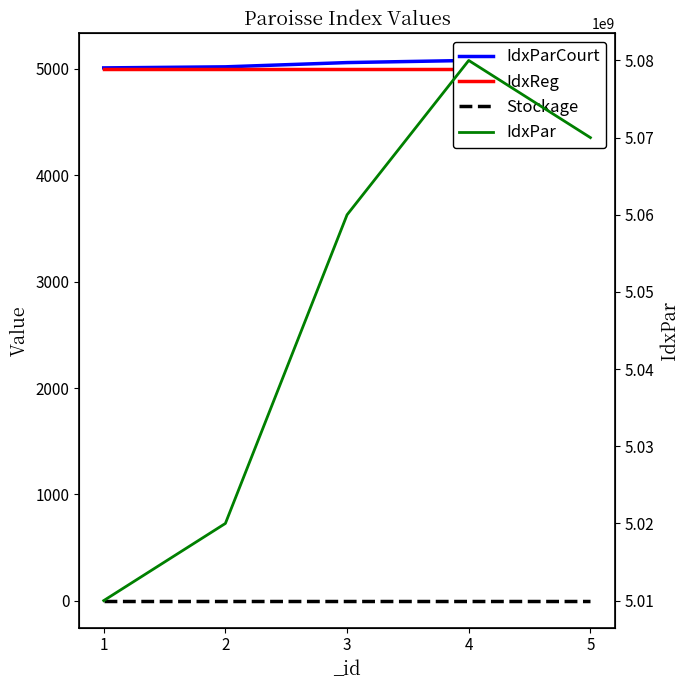

Reading left to right, extract all data points from this chart.

IdxParCourt: 5010	5020	5060	5080	5070
IdxReg: 5000	5000	5000	5000	5000
Stockage: 1	1	1	1	1
IdxPar: 5010000000	5020000000	5060000000	5080000000	5070000000